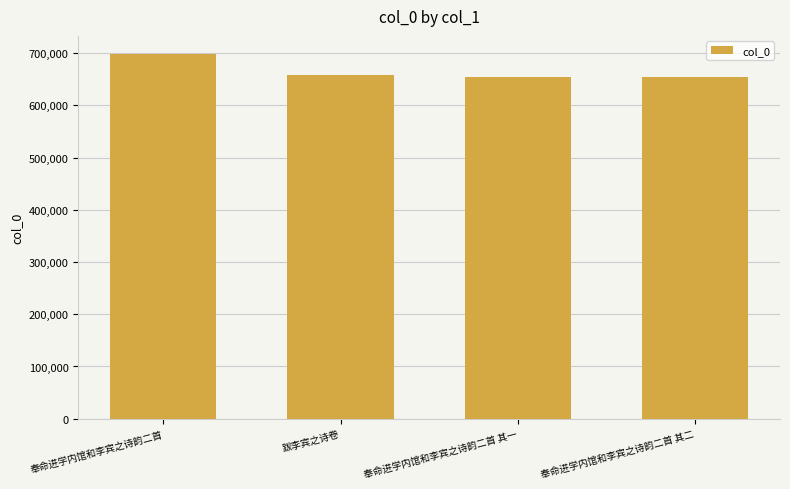

Where is the data nearest to the value 676599?

跋李宾之诗卷